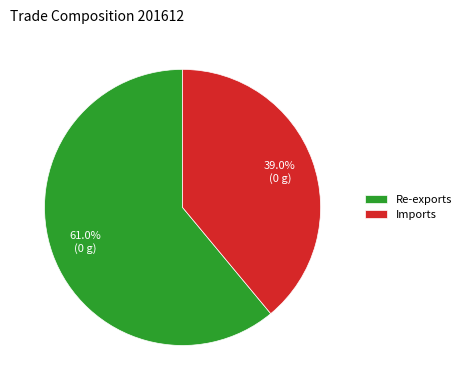

Which category has the smallest portion of the pie?

Imports